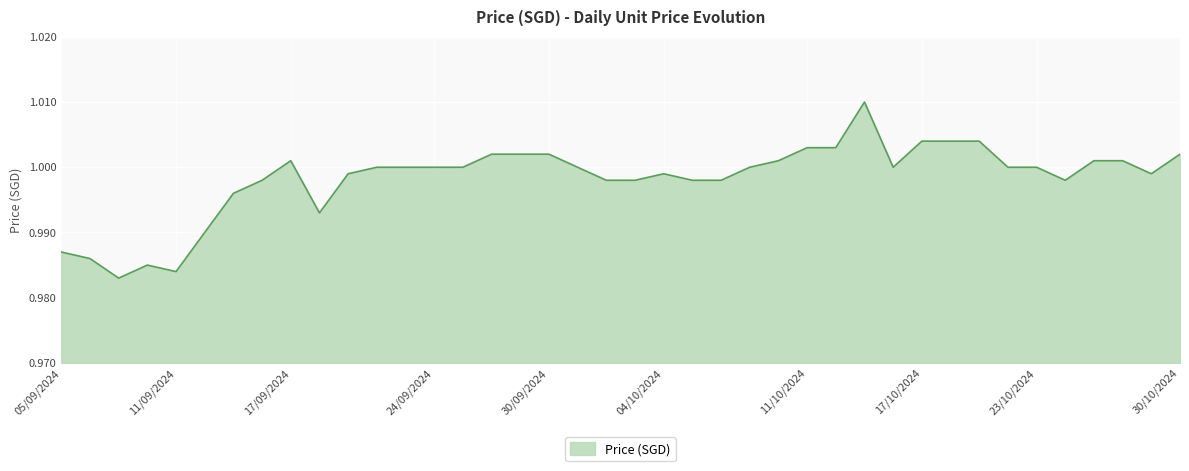

Does the chart have visible grid lines?

Yes